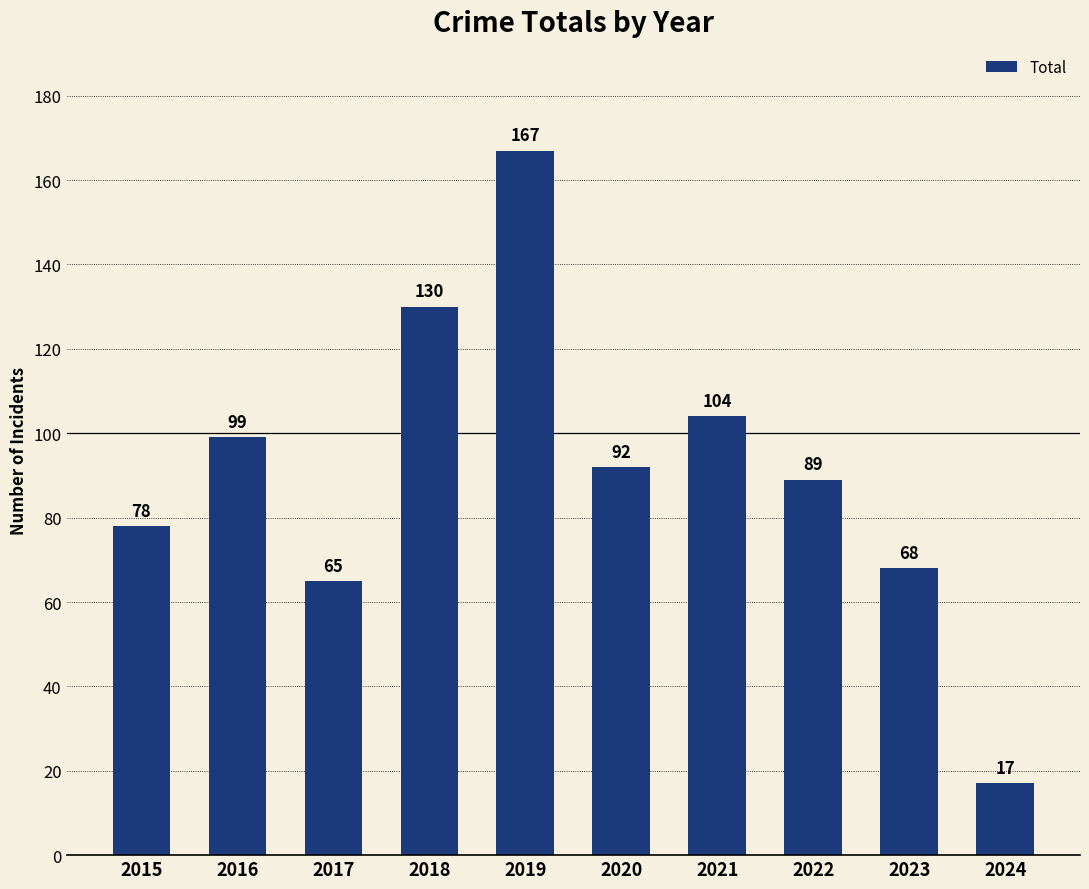

Reading left to right, transcribe all the data shown in this chart.

78	99	65	130	167	92	104	89	68	17